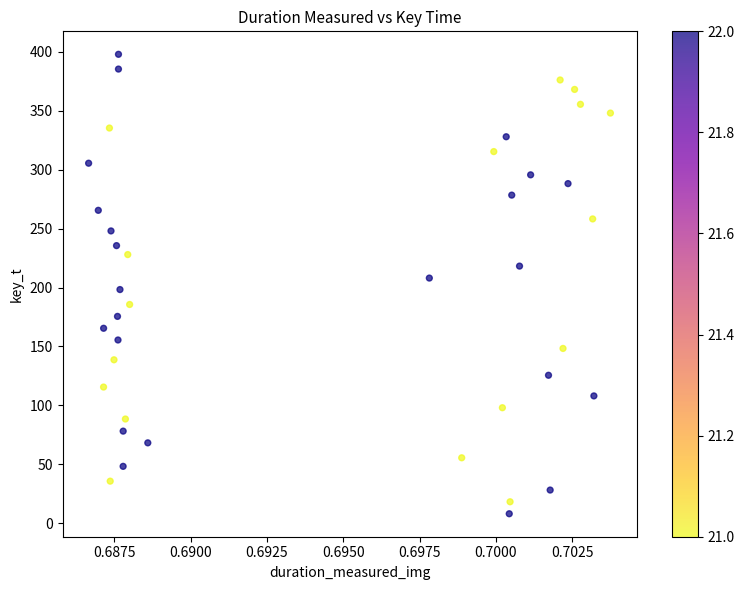

What is the range of Y values (max minus min)?

390.0